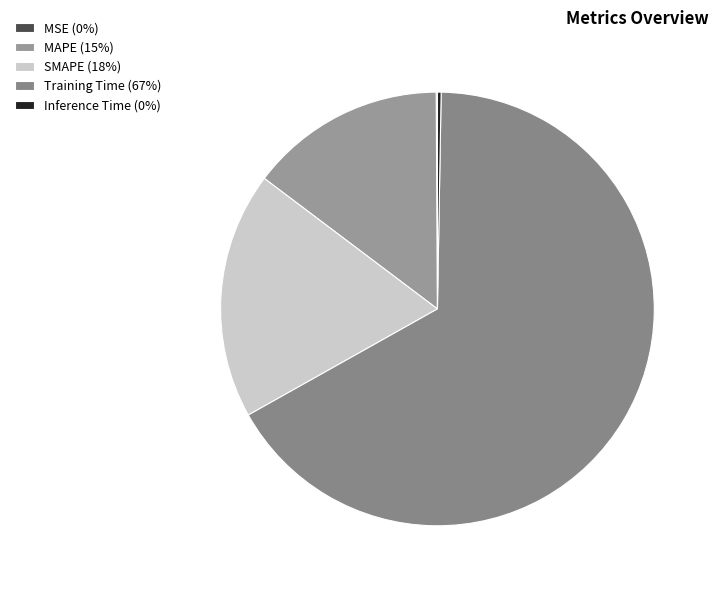

What percentage is NOT represented by SMAPE?

81.6%